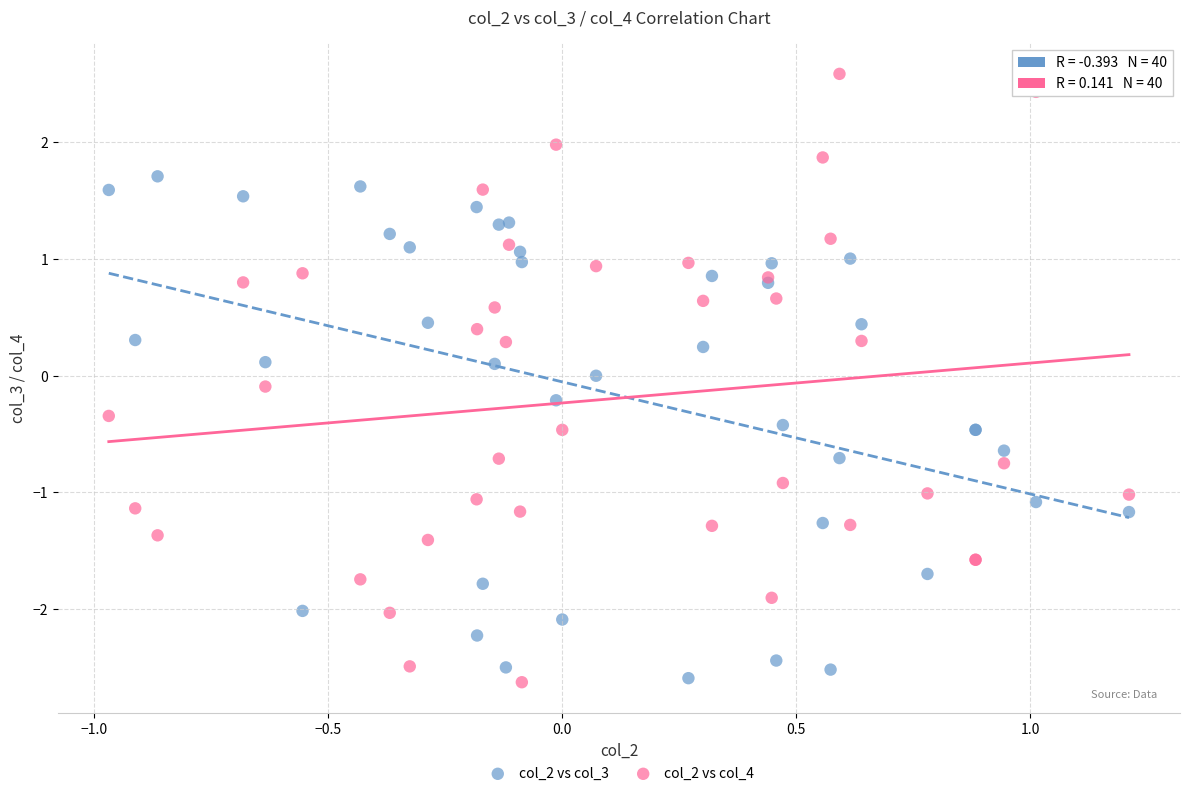

Which series has the widest spread of Y values?

col_2 vs col_4